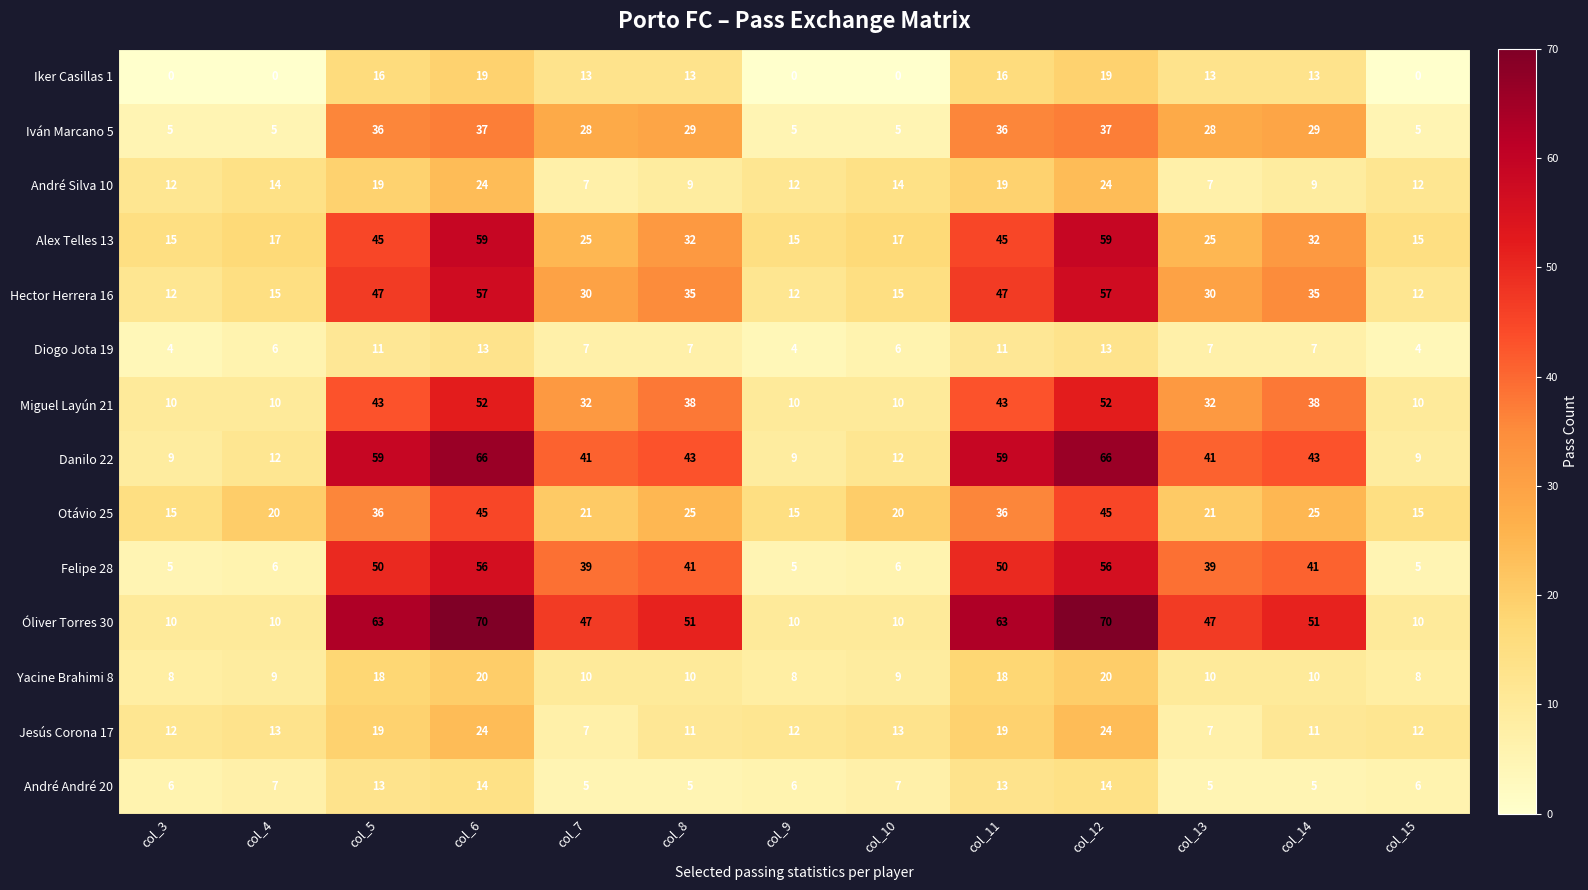

What is the maximum value shown in the chart?

70